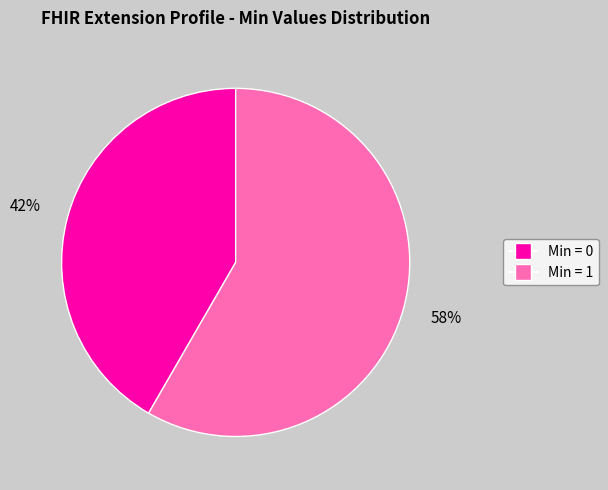

To the nearest percent, what is the average slice percentage?

50%